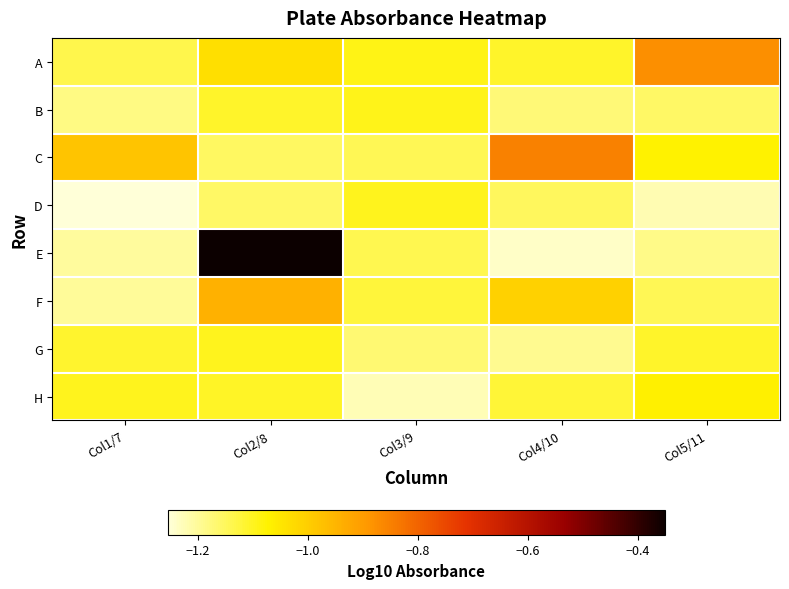

Count the number of categories in the chart.

5